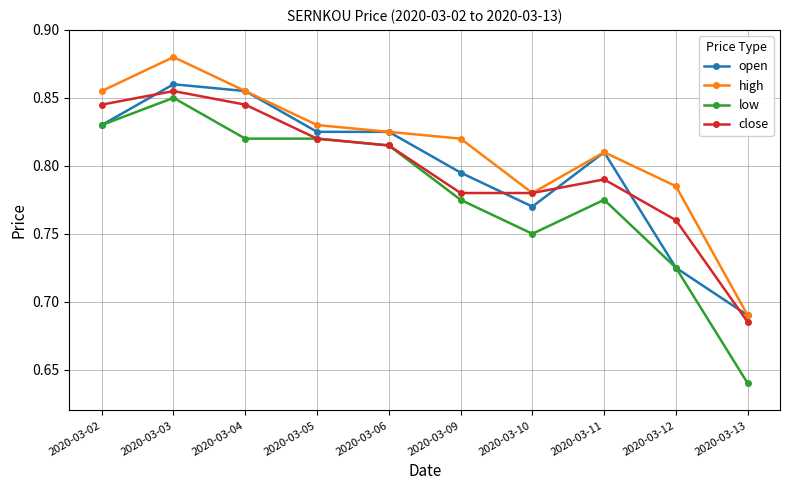

What are all the series names shown in the legend?

open, high, low, close